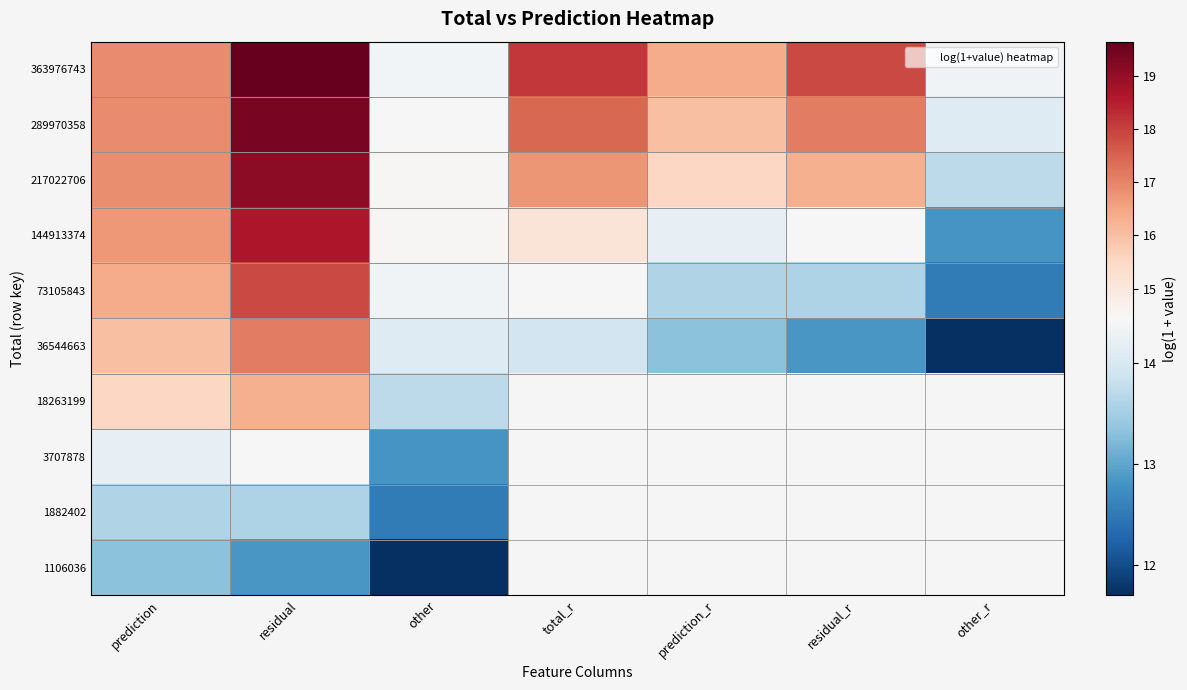

At which label does 1106036 reach its minimum?

other